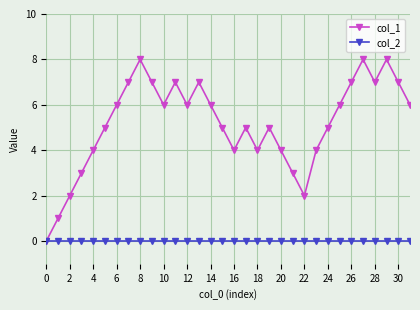

Which series has the widest spread of values?

col_1